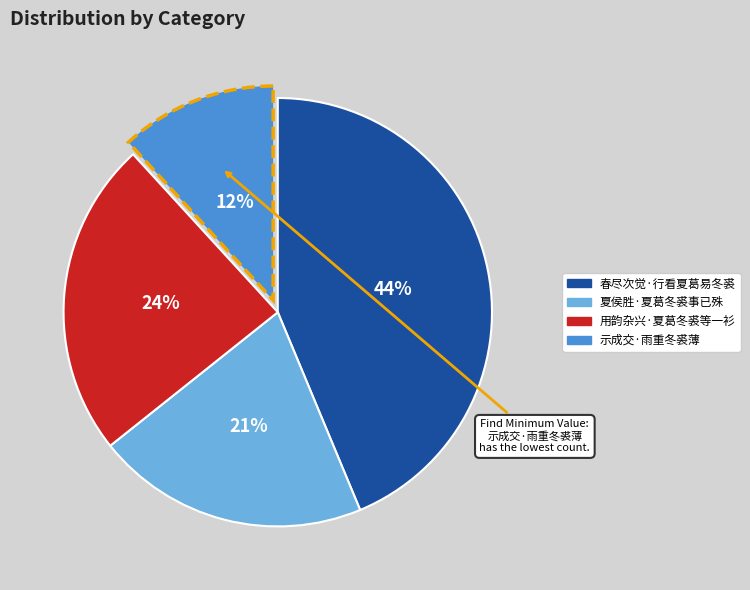

Is there any slice that represents more than half of the pie?

No